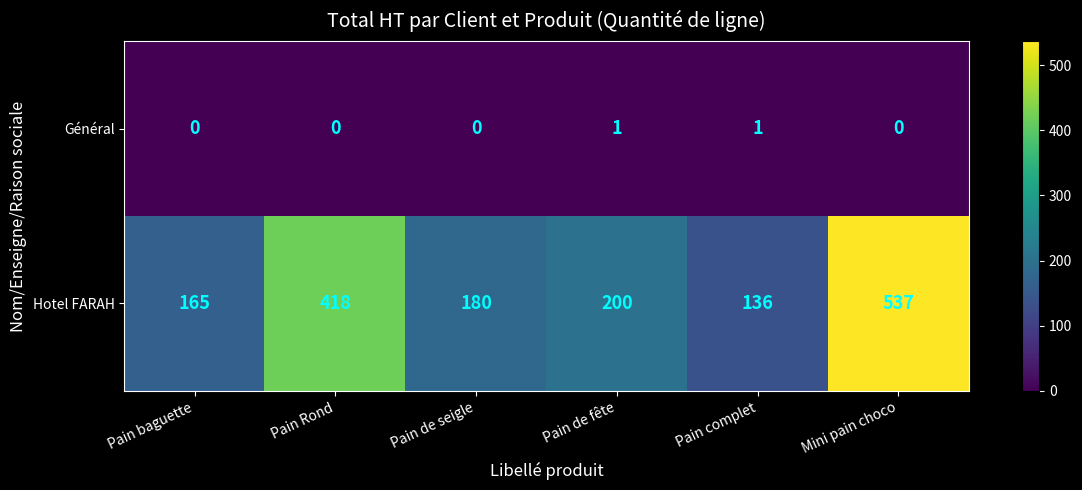

What is the greatest value displayed?

537